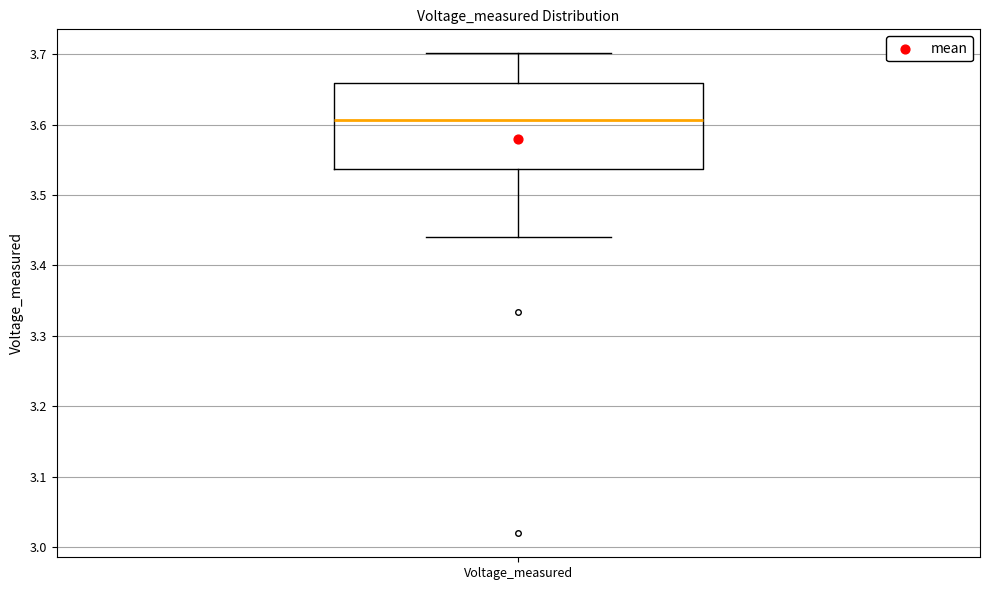

Transcribe this box plot: give where the median line is, the range the box spans, and where the two whiskers end, as read against the y-axis. The values are not printed on the chart, so give them approximately, as read against the axis.

median 3.61, box 3.54 to 3.66, whiskers 3.44 to 3.70